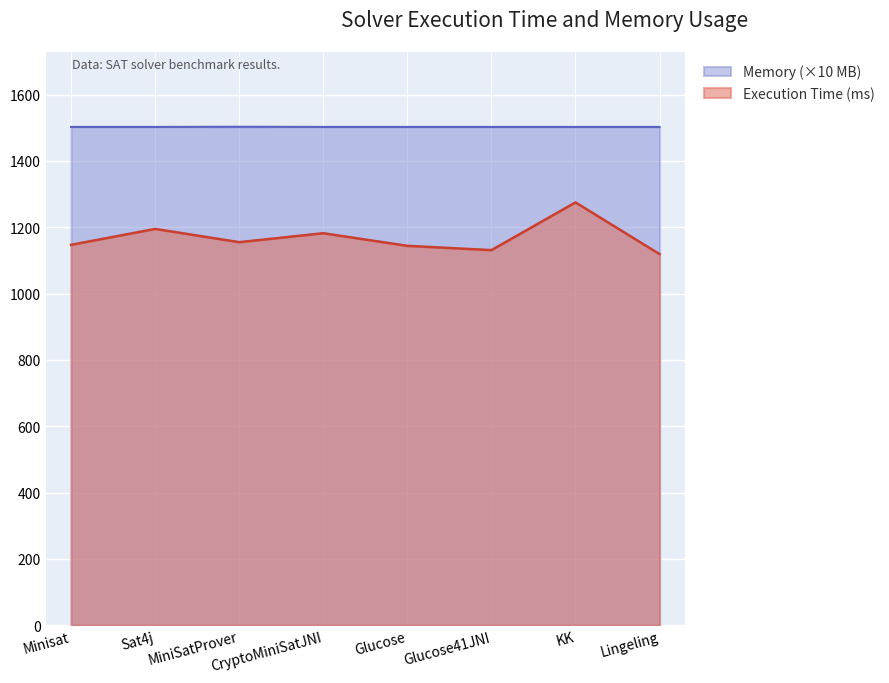

Is the value of Execution Time at CryptoMiniSatJNI greater than the value of Memory at MiniSatProver?

No